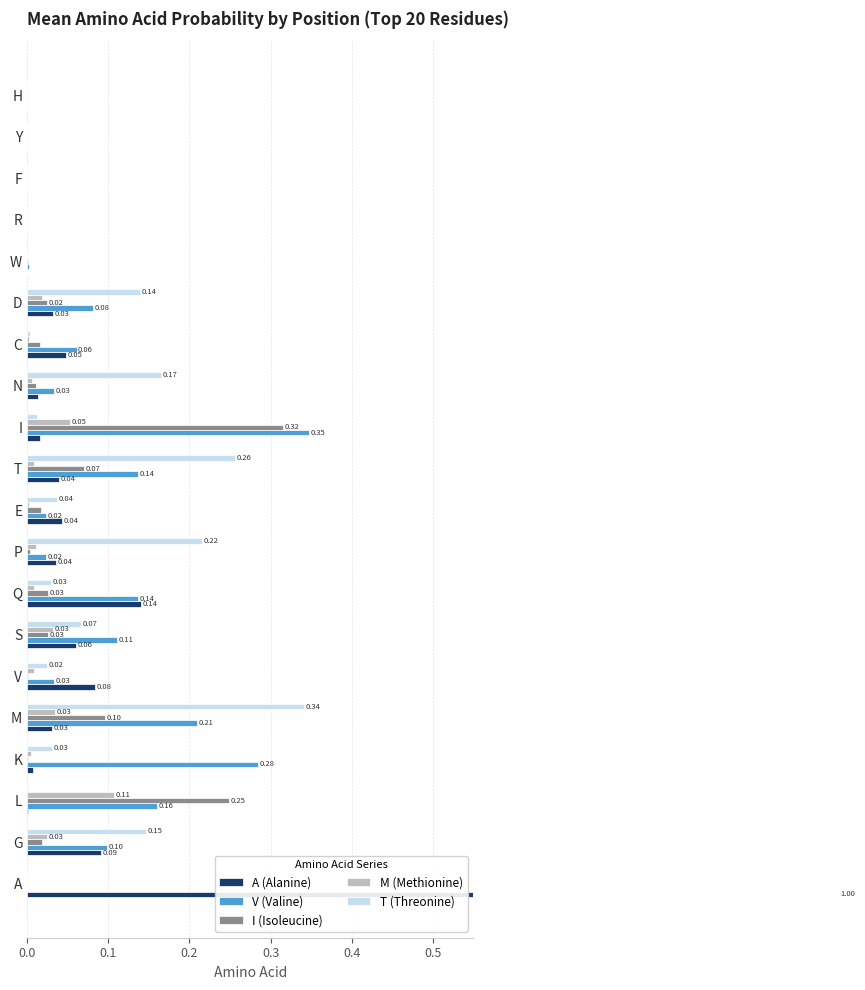

The value of A (Alanine) at T is 0.0. True or false?

True